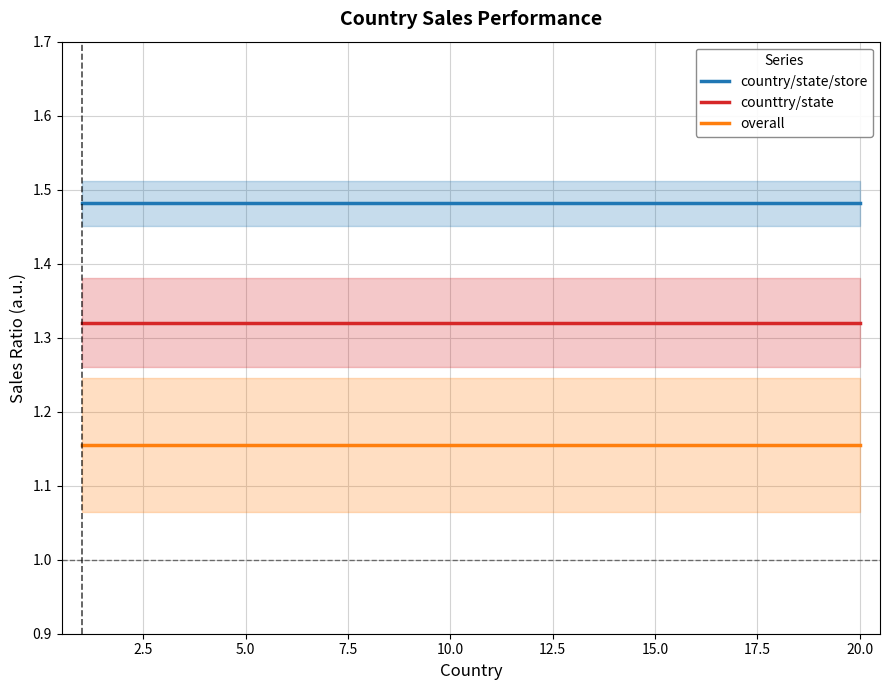

Which series has the largest total across all categories?

country/state/store